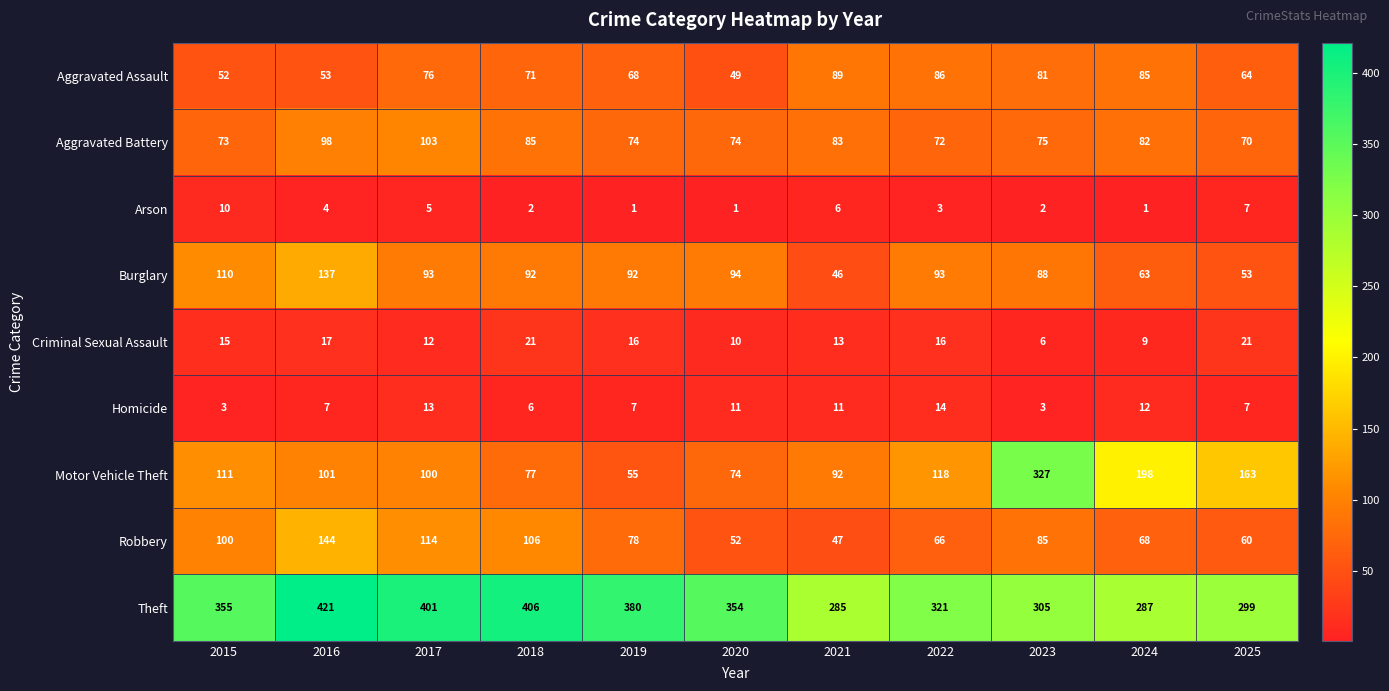

What is the highest value of the Theft series?

421